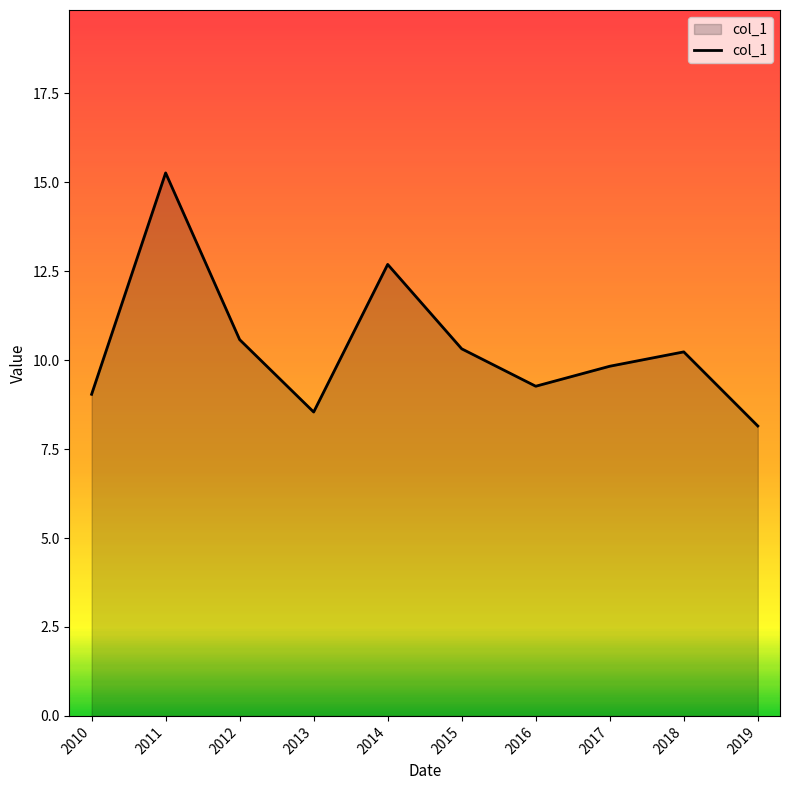

How many interior local peaks (higher than both neighbors) does the data have?

3